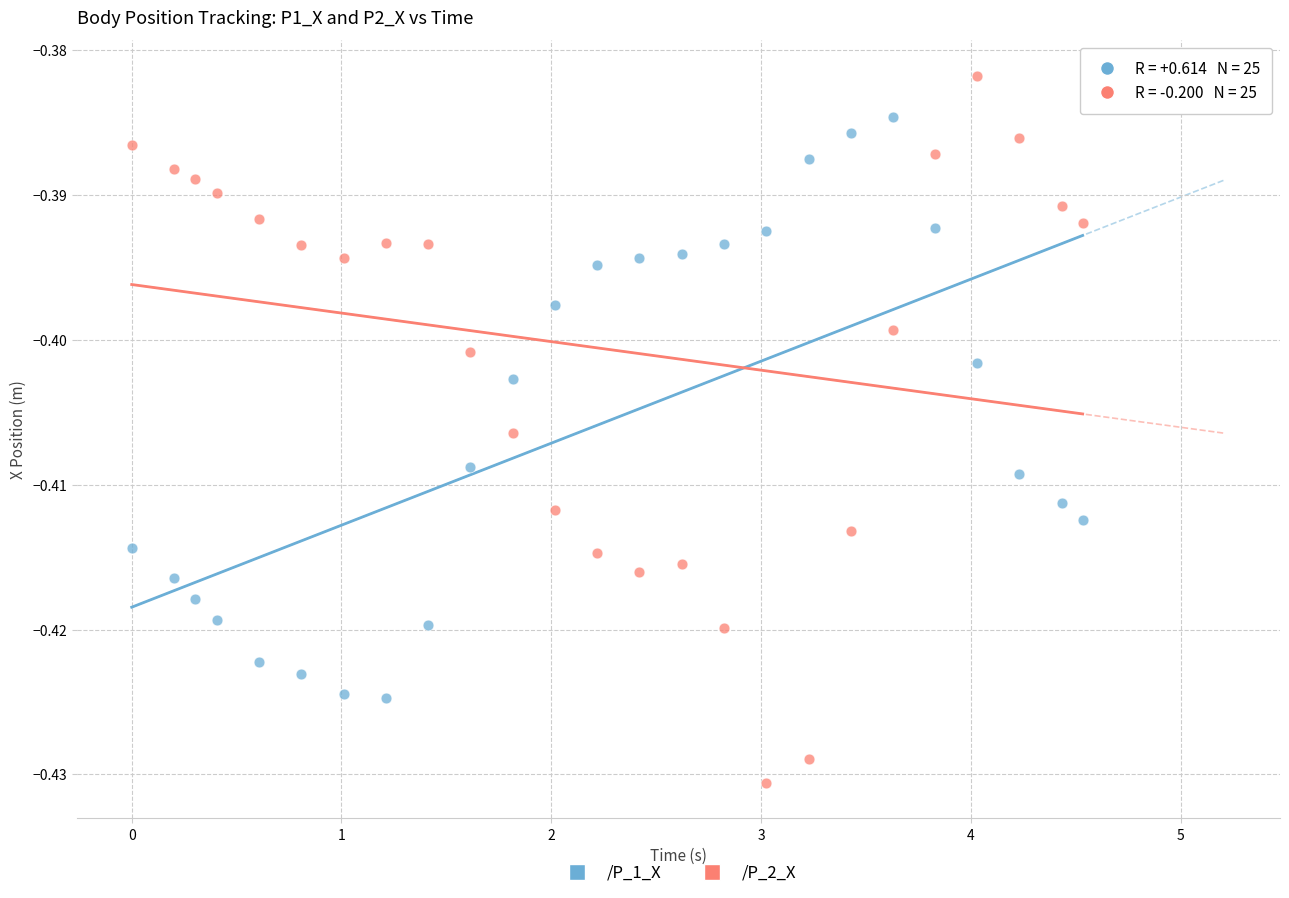

Which series contains the highest Y value?

/P_2_X